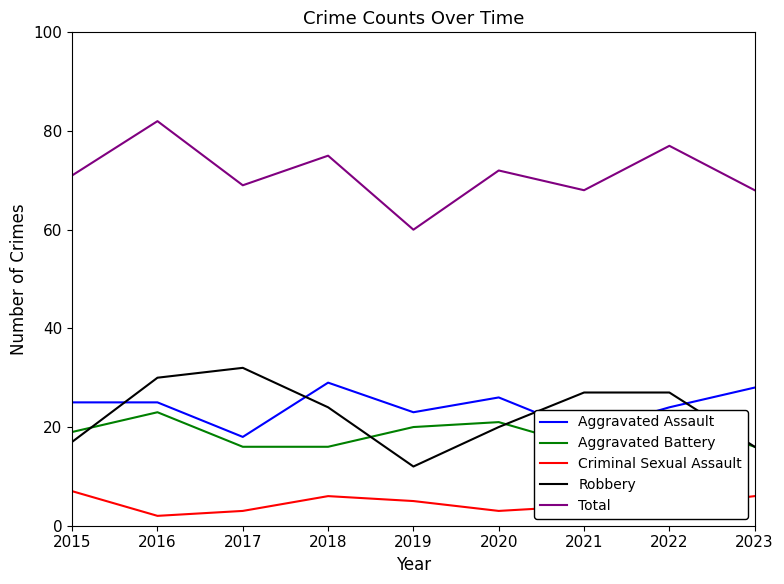

The value of Criminal Sexual Assault at 2023 is 6. True or false?

True